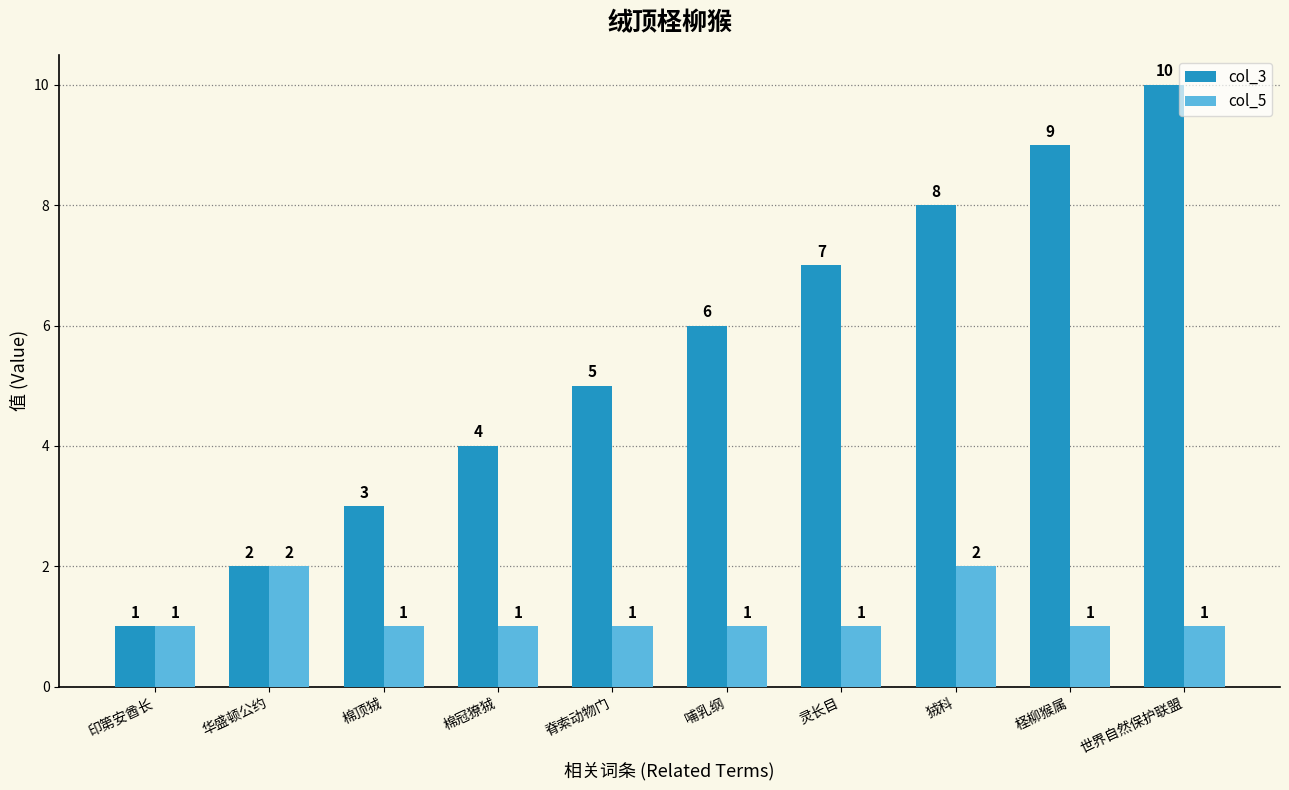

What is the label of the 8th bar from the right?

棉顶狨